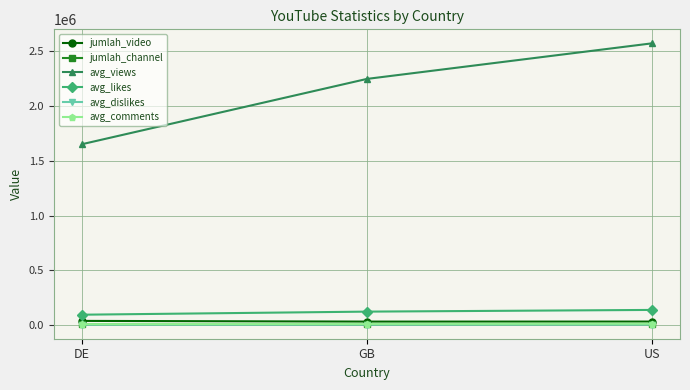

What is the label of the 3rd point from the right?

DE